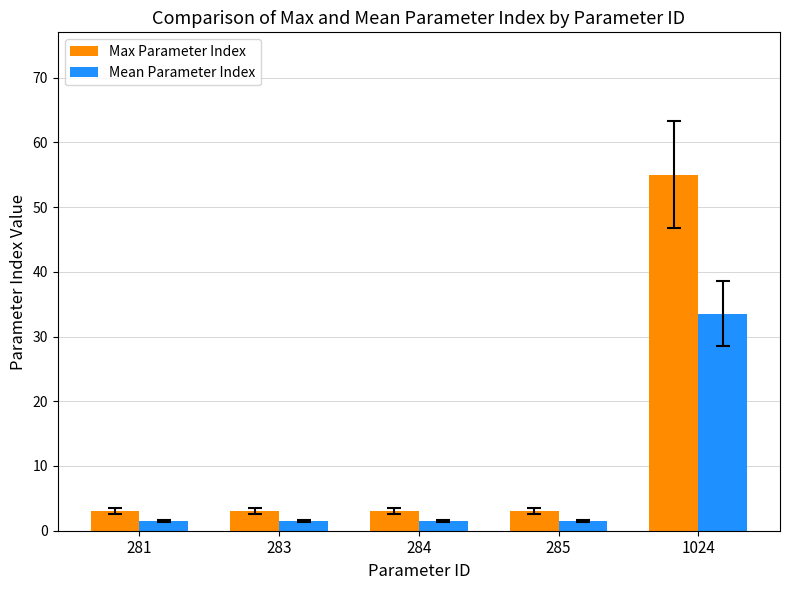

The Mean Parameter Index series shows 1.5 at 284. True or false?

True